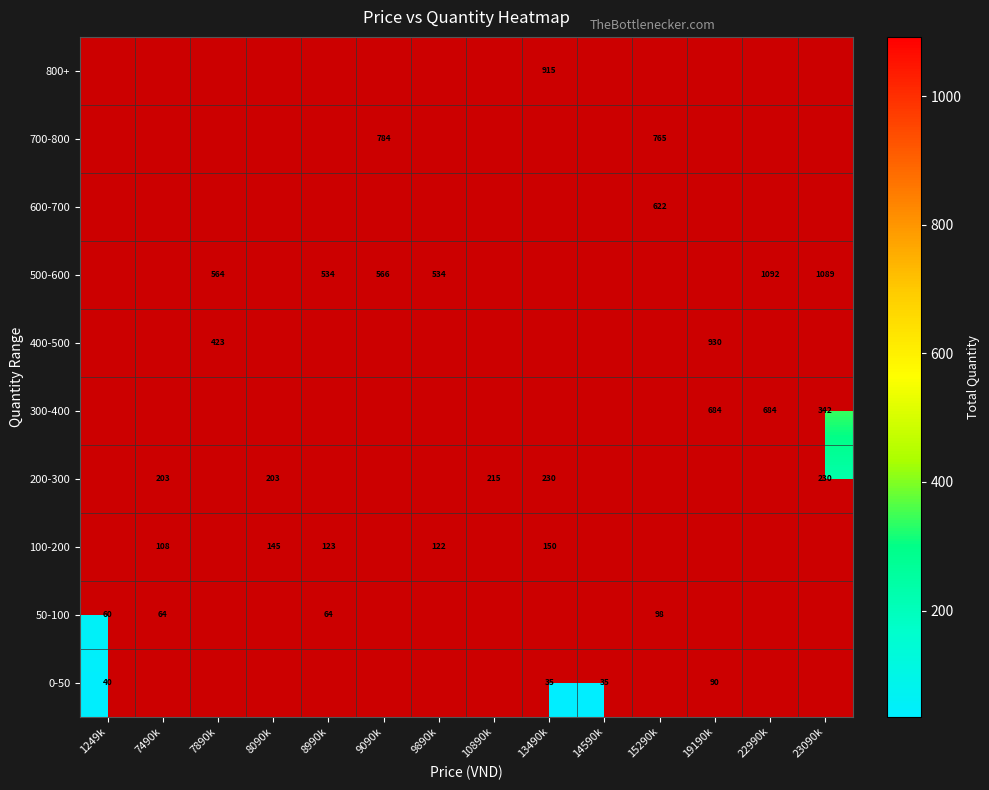

The value of 500-600 at 9090k is 1011. True or false?

False